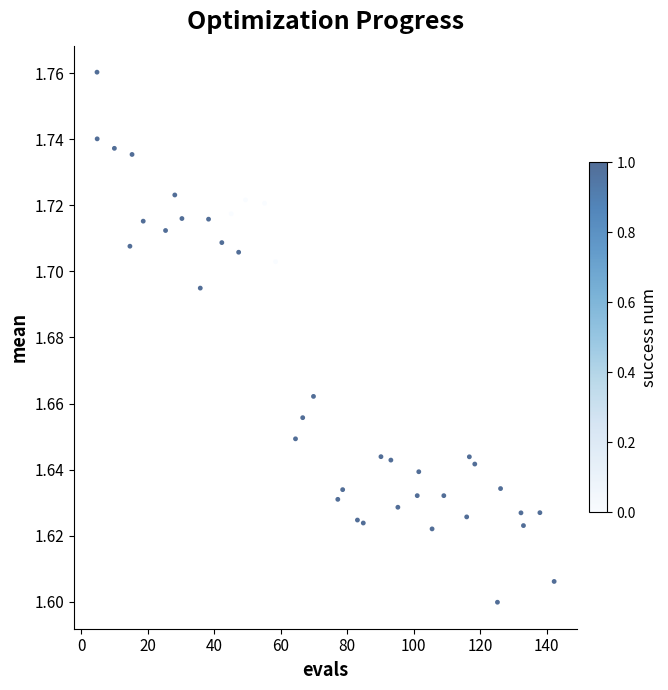

What is the range of X values (max minus min)?

137.6